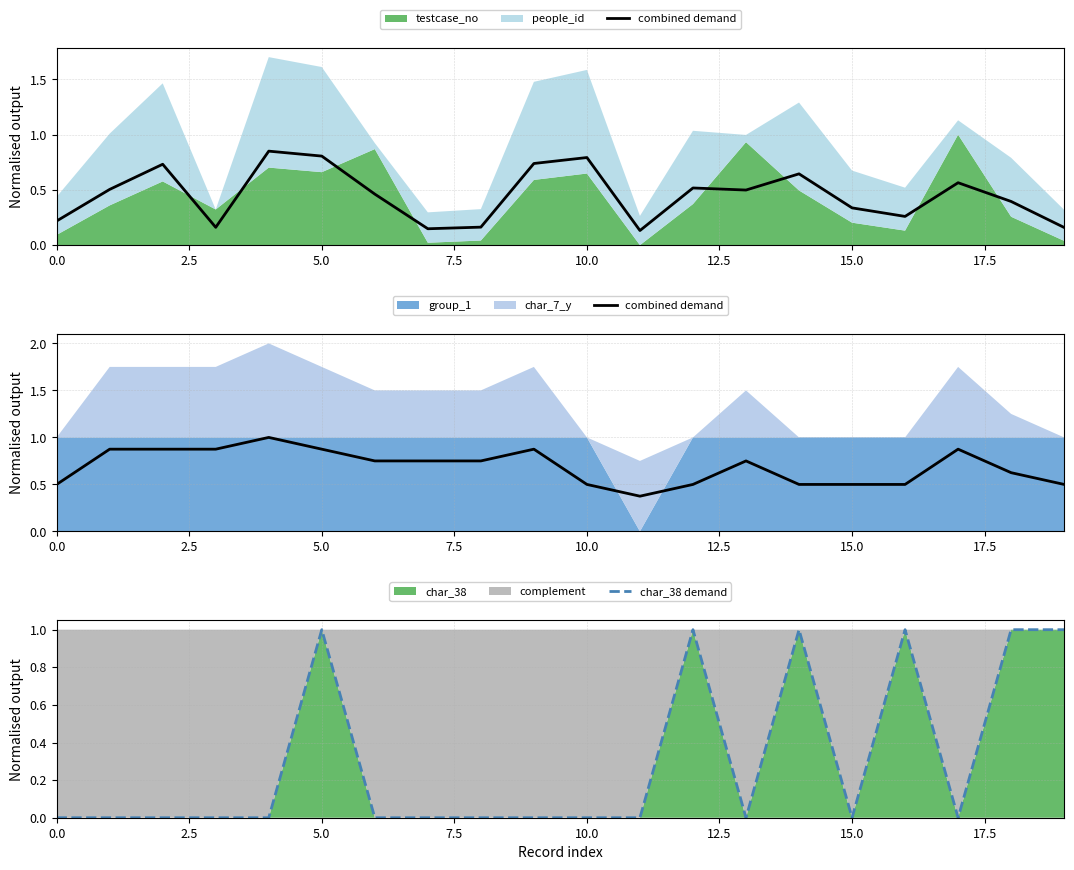

Between 12 and 19, which series saw the biggest shift?

combined demand